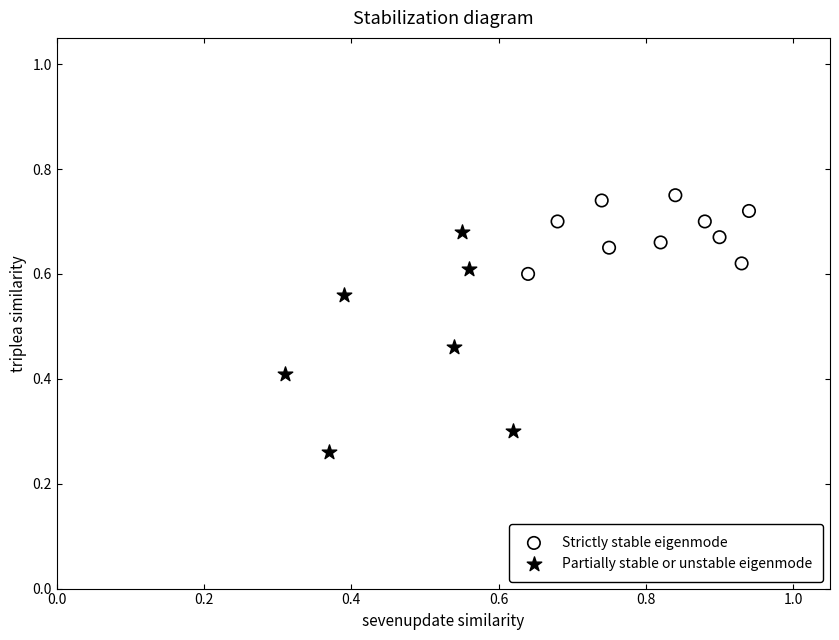

What are all the series names shown in the legend?

Strictly stable eigenmode, Partially stable or unstable eigenmode